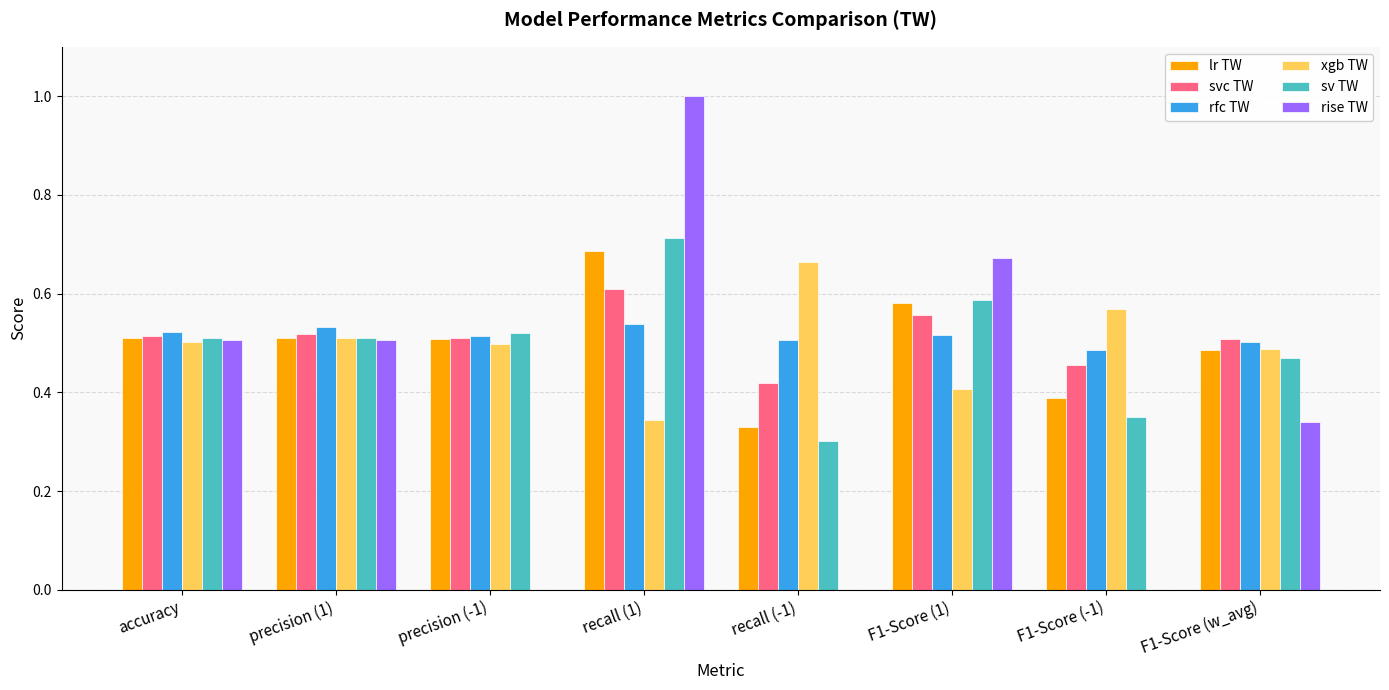

Count the number of data series in this chart.

6